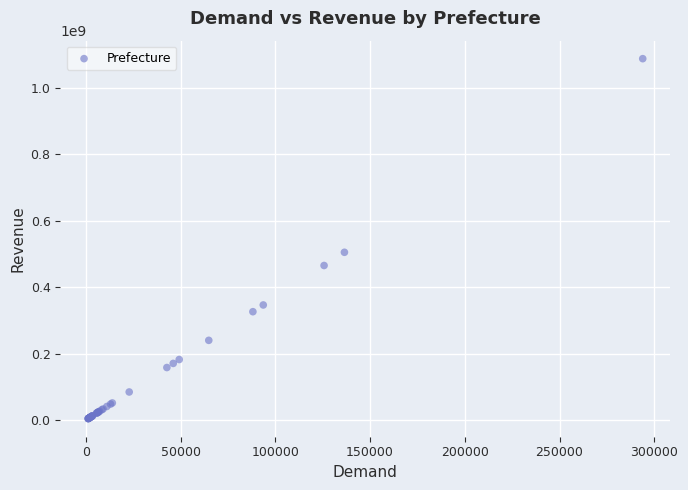

What Y value in the scatter plot is closest to 545760498?

504847506.1